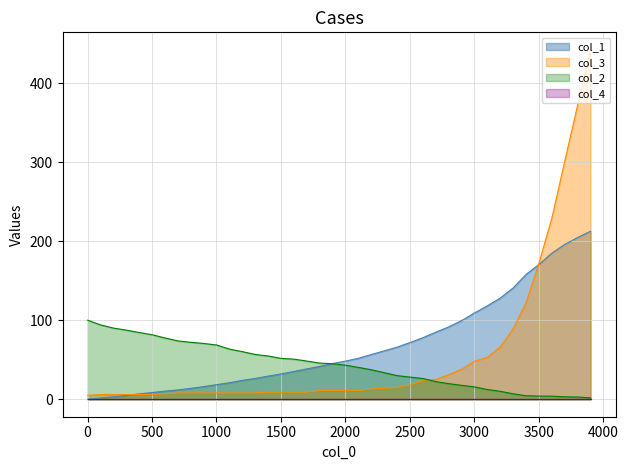

What is the average value of the col_3 series?

56.2